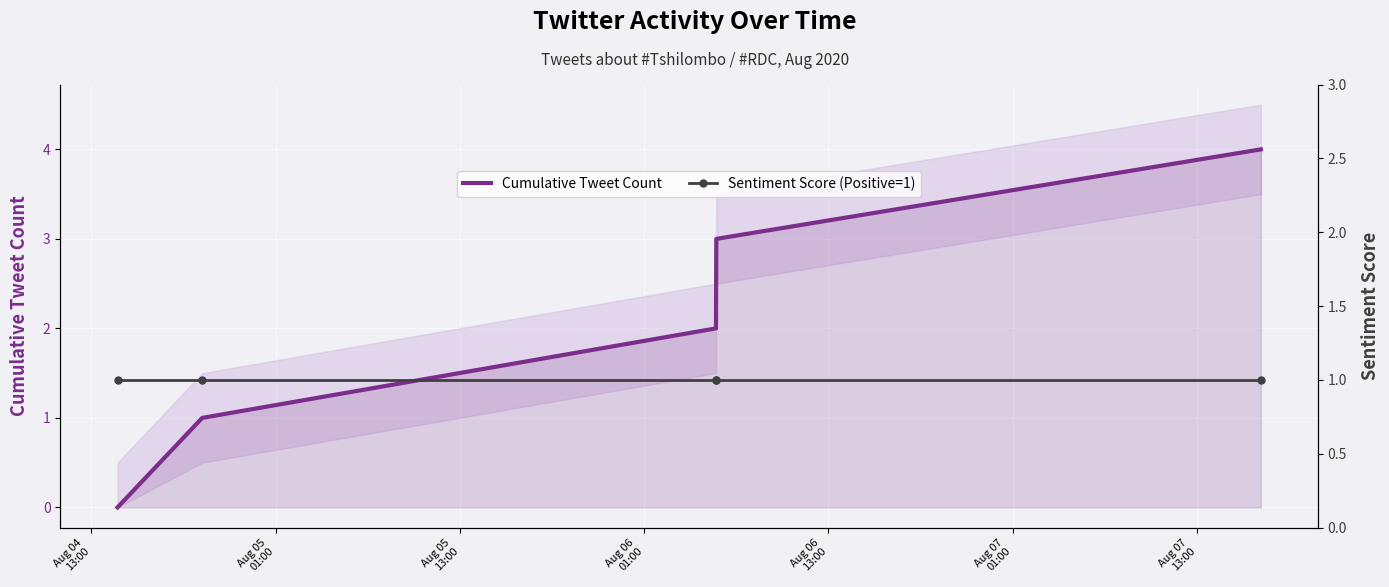

List the series in order of their peak value, highest first.

Cumulative Tweet Count, Sentiment Score (Positive=1)